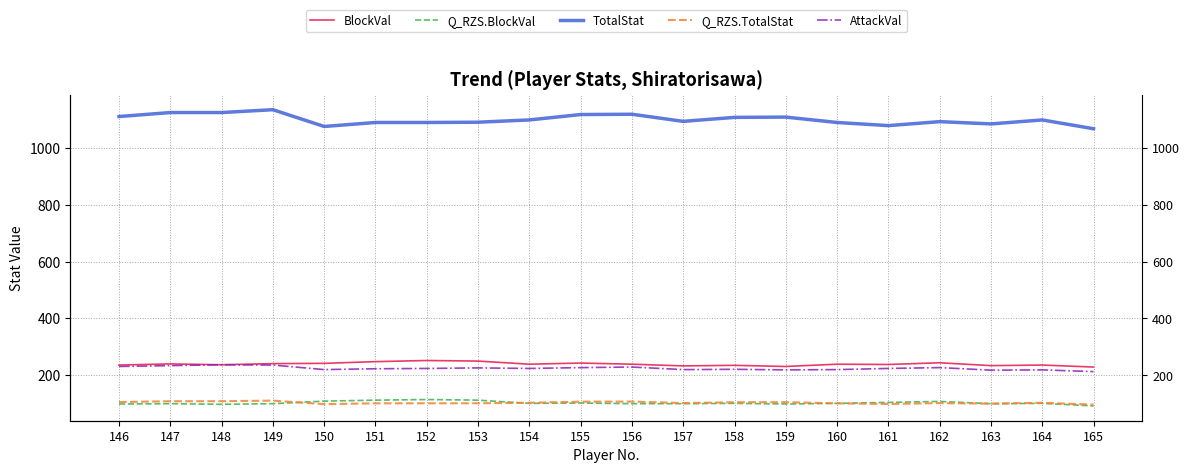

Which category has the highest value in the TotalStat series?

149